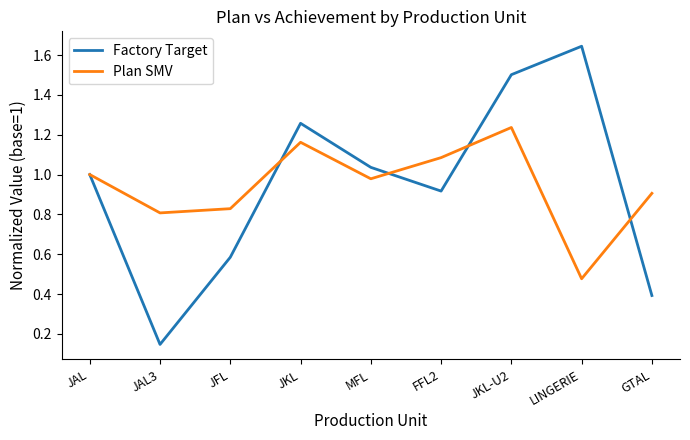

Which label corresponds to the smallest value in the chart?

JAL3